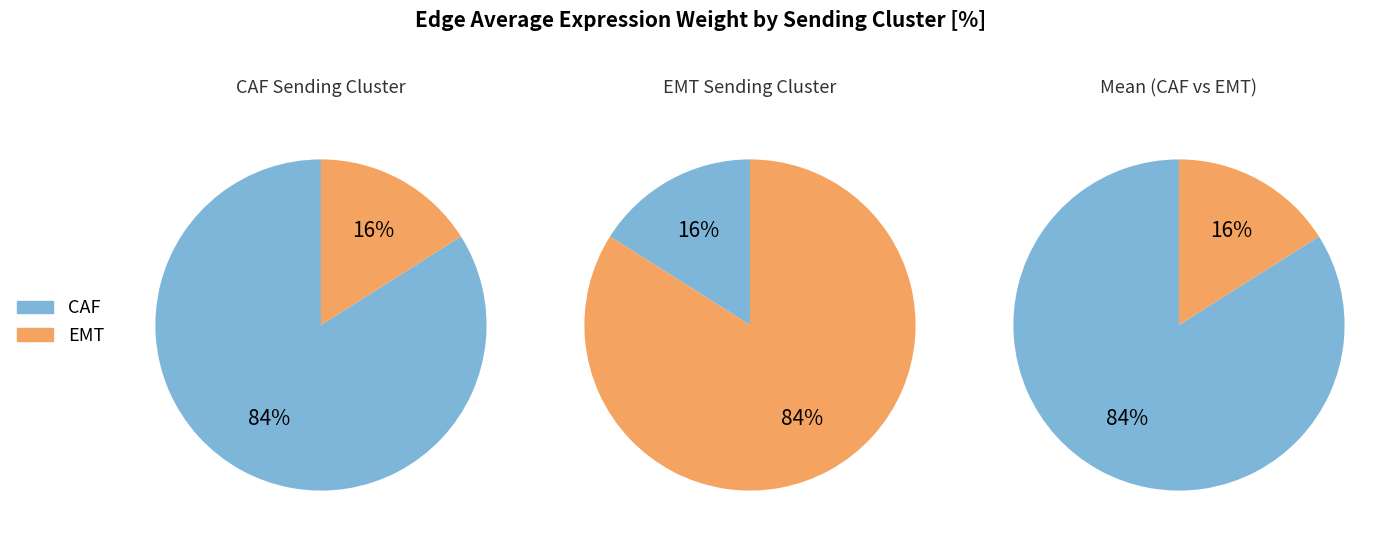

Between CAF and EMT, which series saw the biggest shift?

CAF